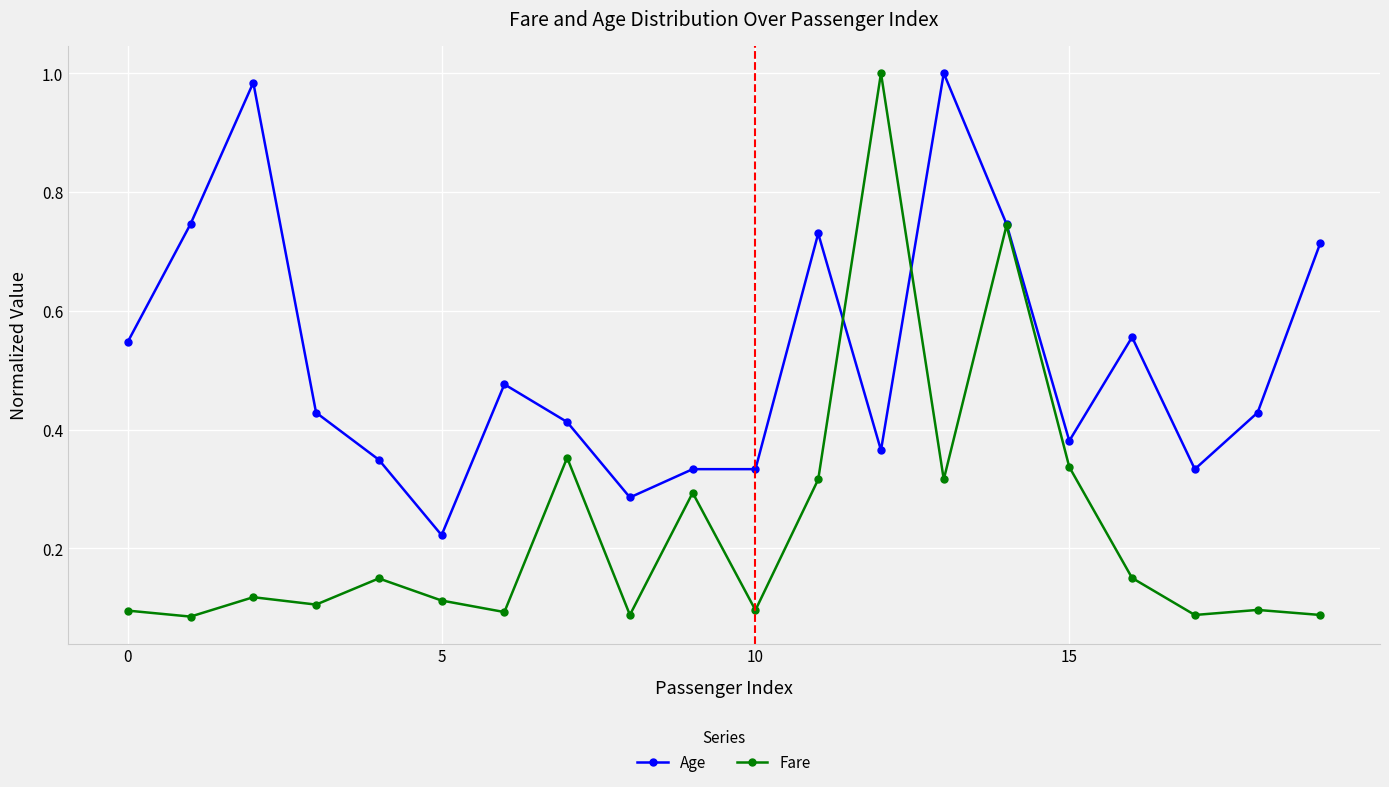

Which series has the largest total across all categories?

Age